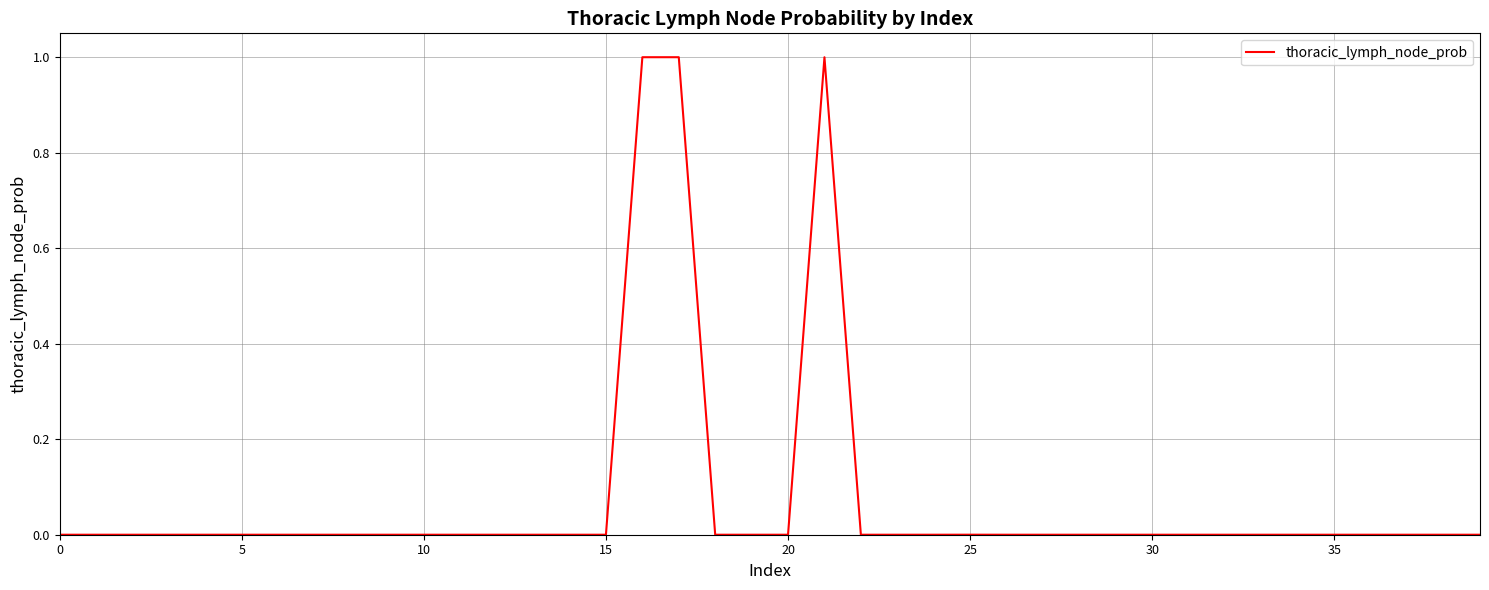

How many lines are shown in the chart?

1